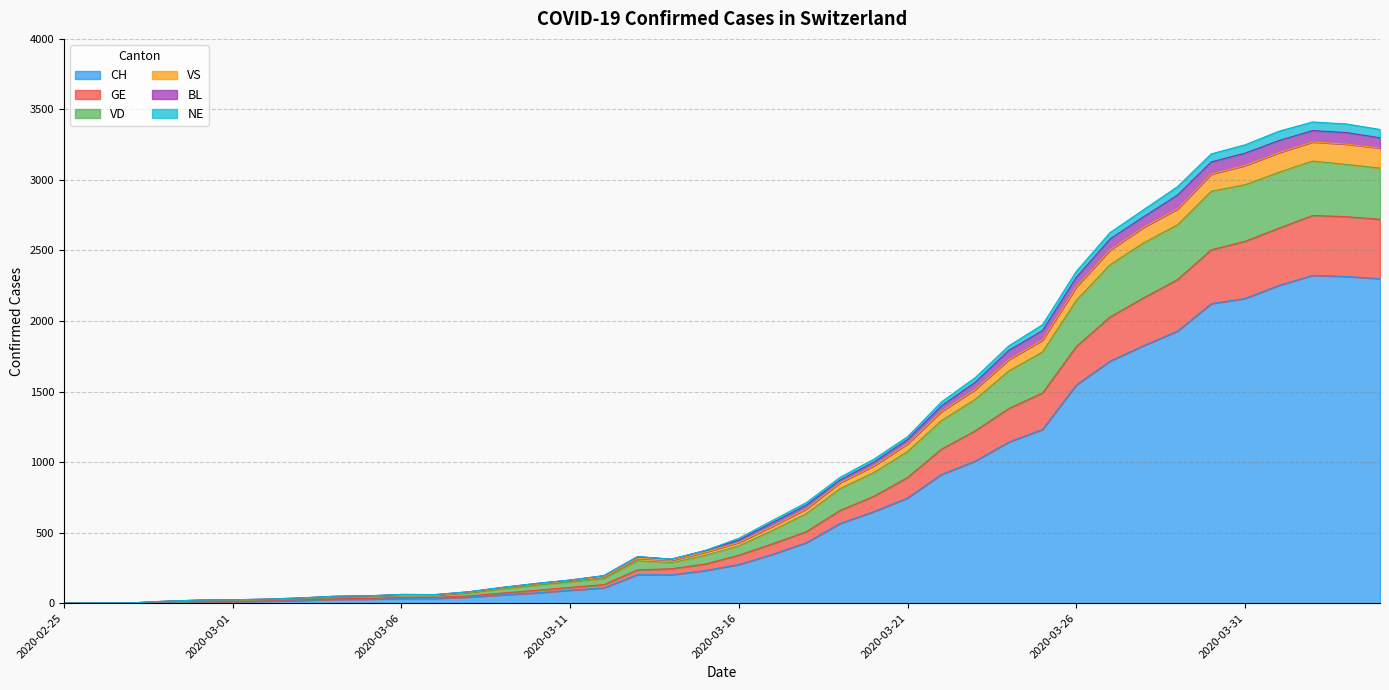

What are all the series names shown in the legend?

CH, GE, VD, VS, BL, NE